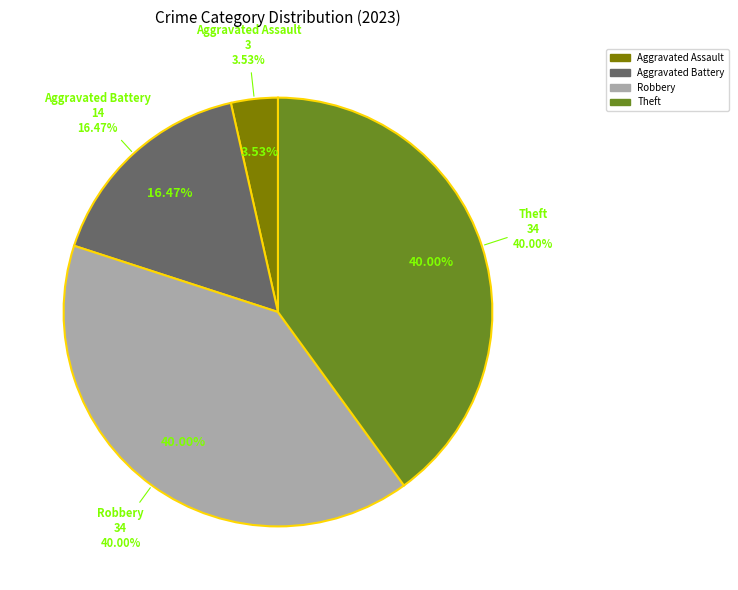

Is there a majority slice in this chart?

No